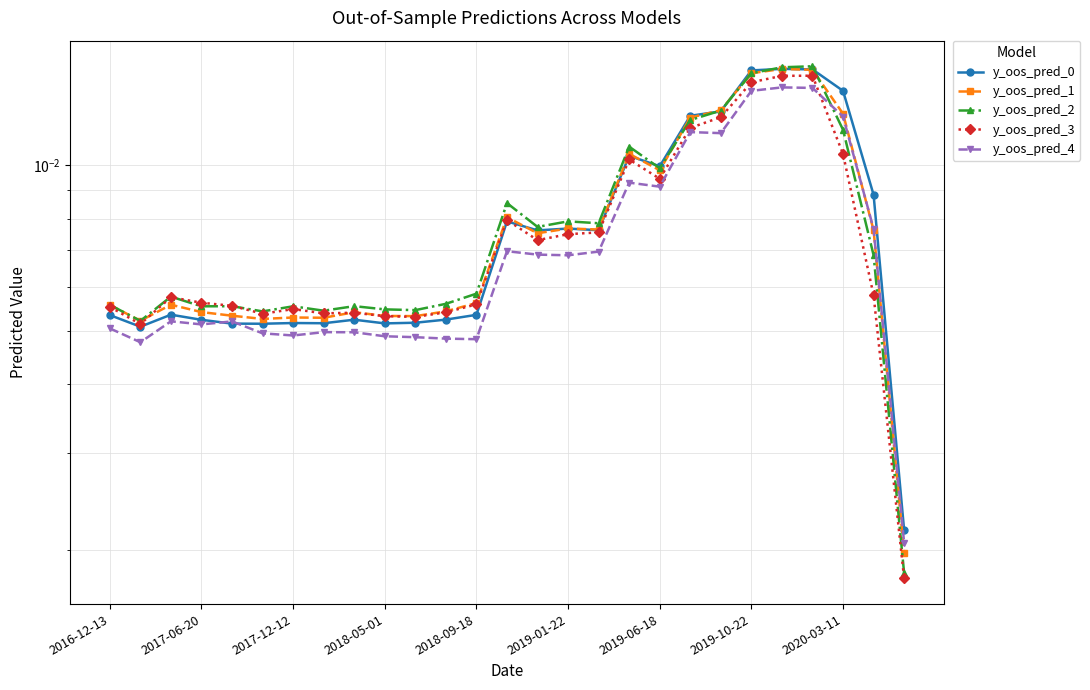

Does the chart display data point markers on the line(s)?

Yes